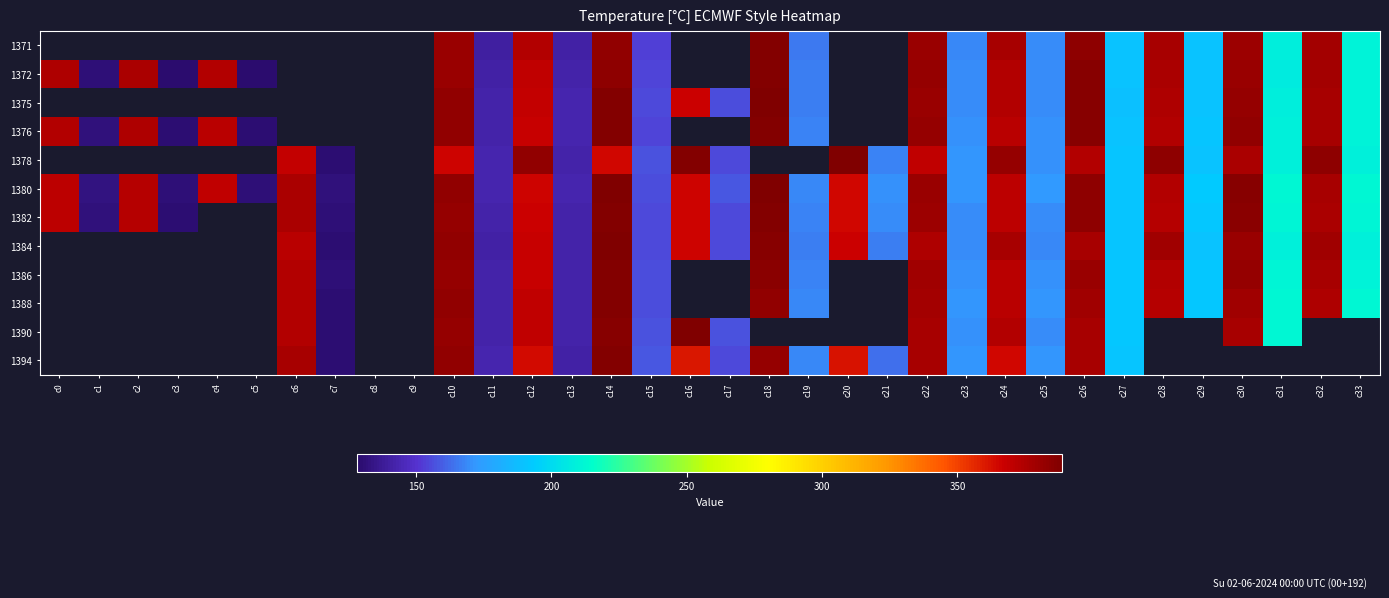

Which label corresponds to the smallest value in the chart?

c3